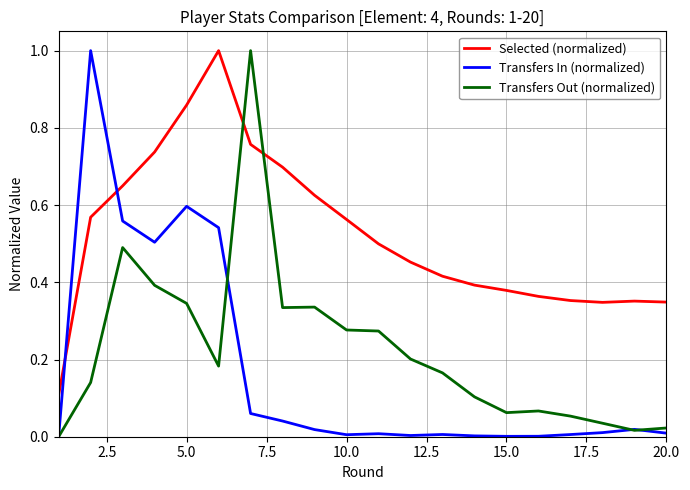

Rank the series by their average value, from highest to lowest.

Selected (normalized), Transfers Out (normalized), Transfers In (normalized)